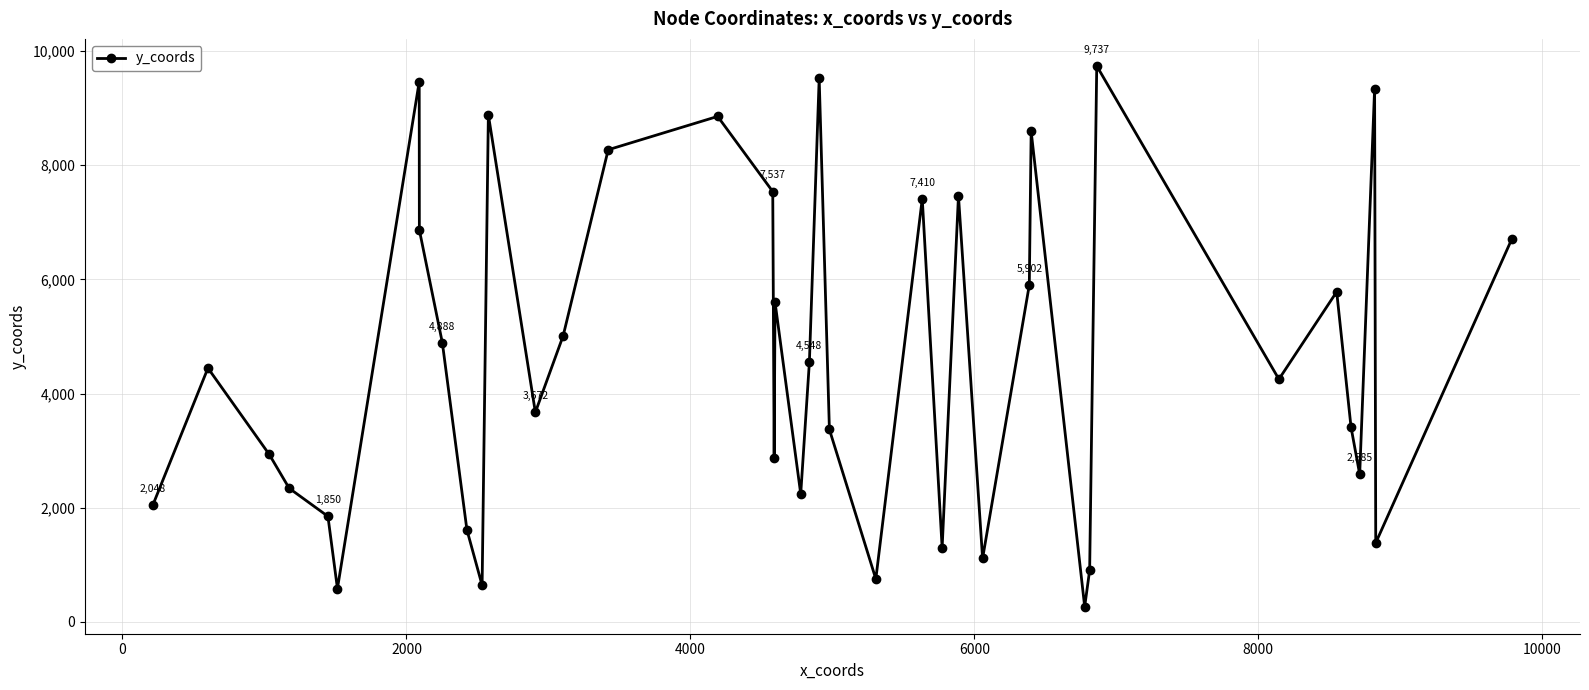

What is the maximum value shown in the chart?

9737